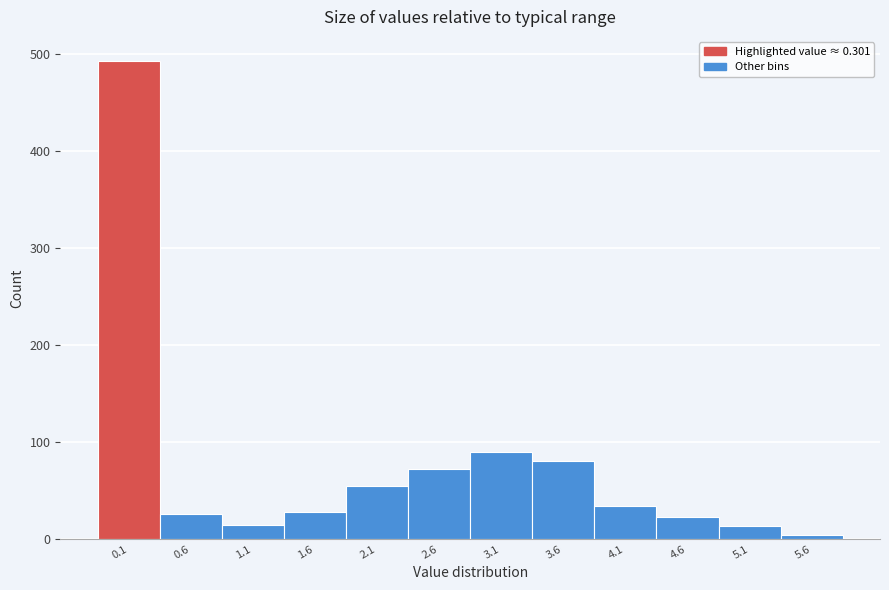

What is the greatest value displayed?

493